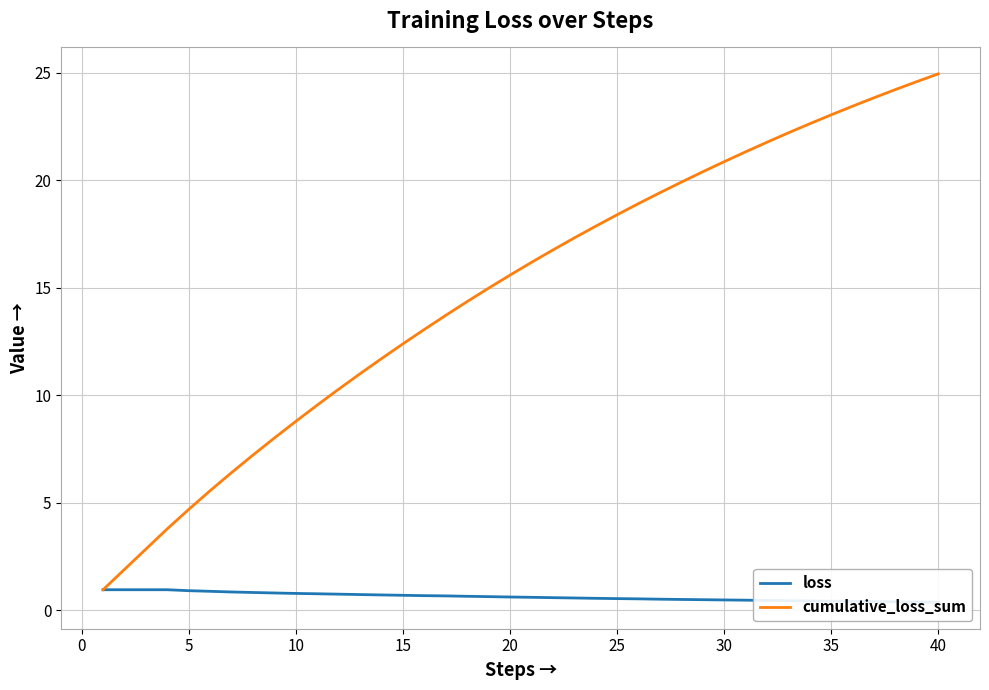

True or false: loss and cumulative_loss_sum intersect in this chart.

False